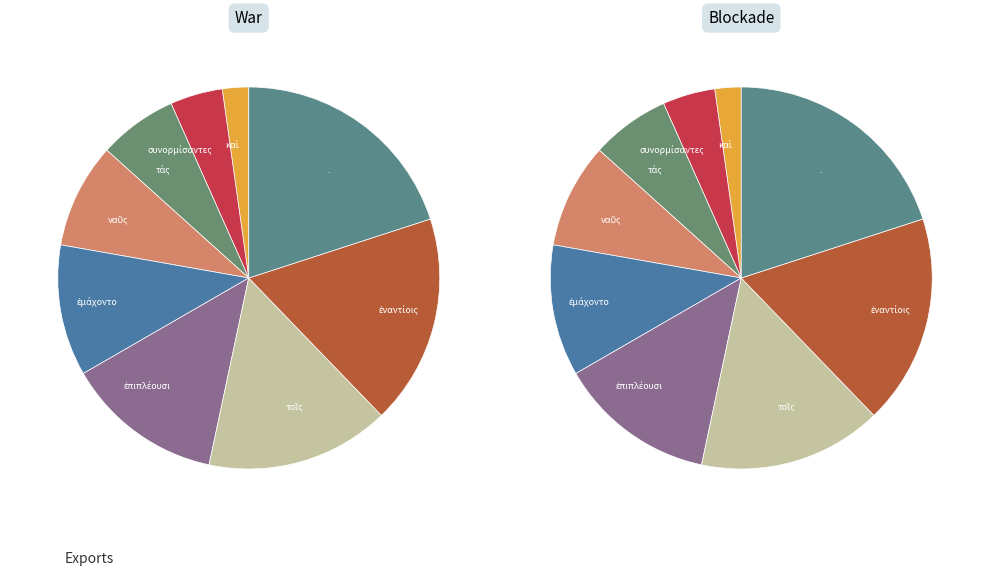

To the nearest percent, what is the combined percentage of τοῖς and ἐμάχοντο?

27%